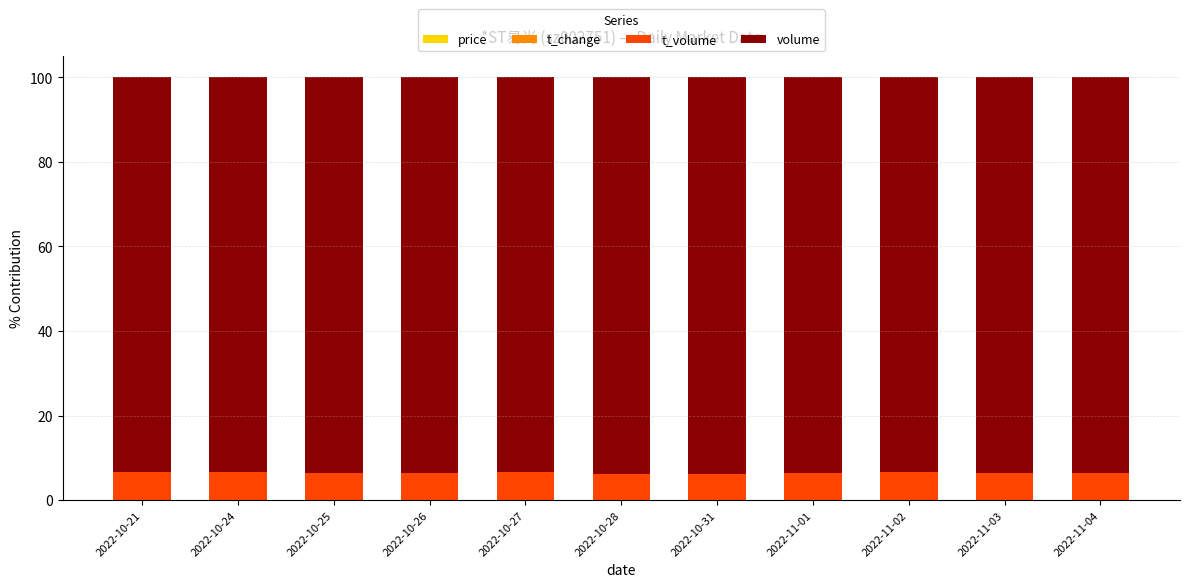

Which has a higher value, 2022-10-25 or 2022-10-31?

2022-10-31